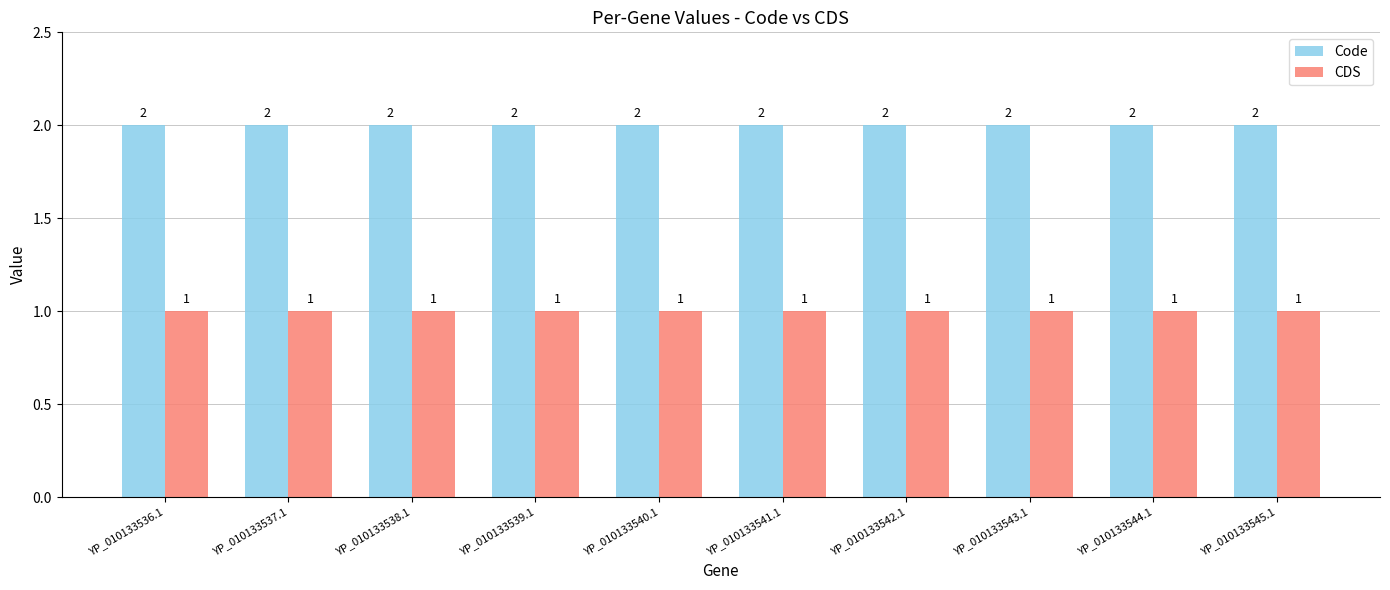

Is it true that CDS equals 2 at YP_010133541.1?

False